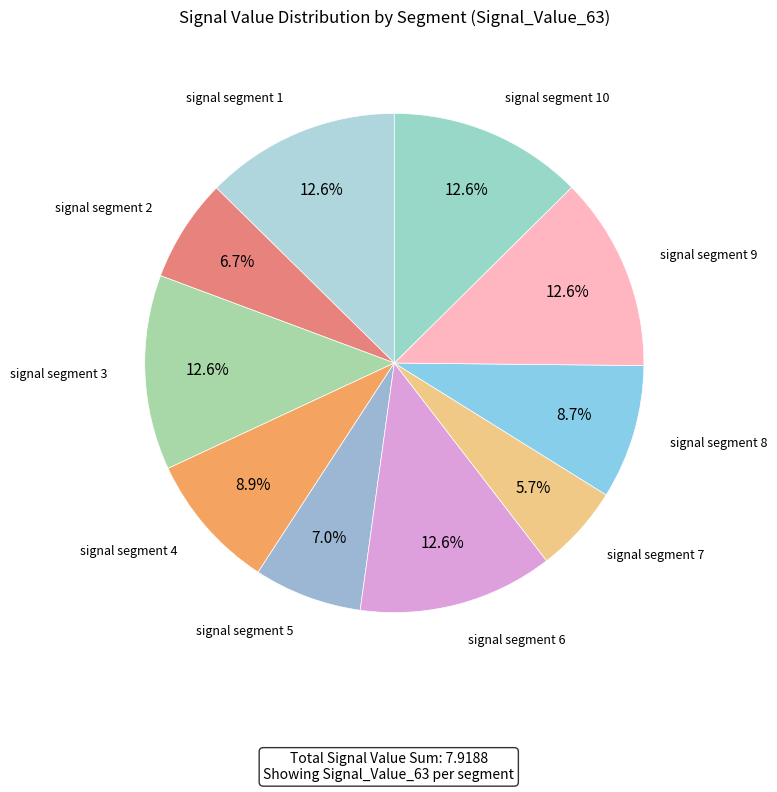

Which slice is the smallest?

signal segment 7